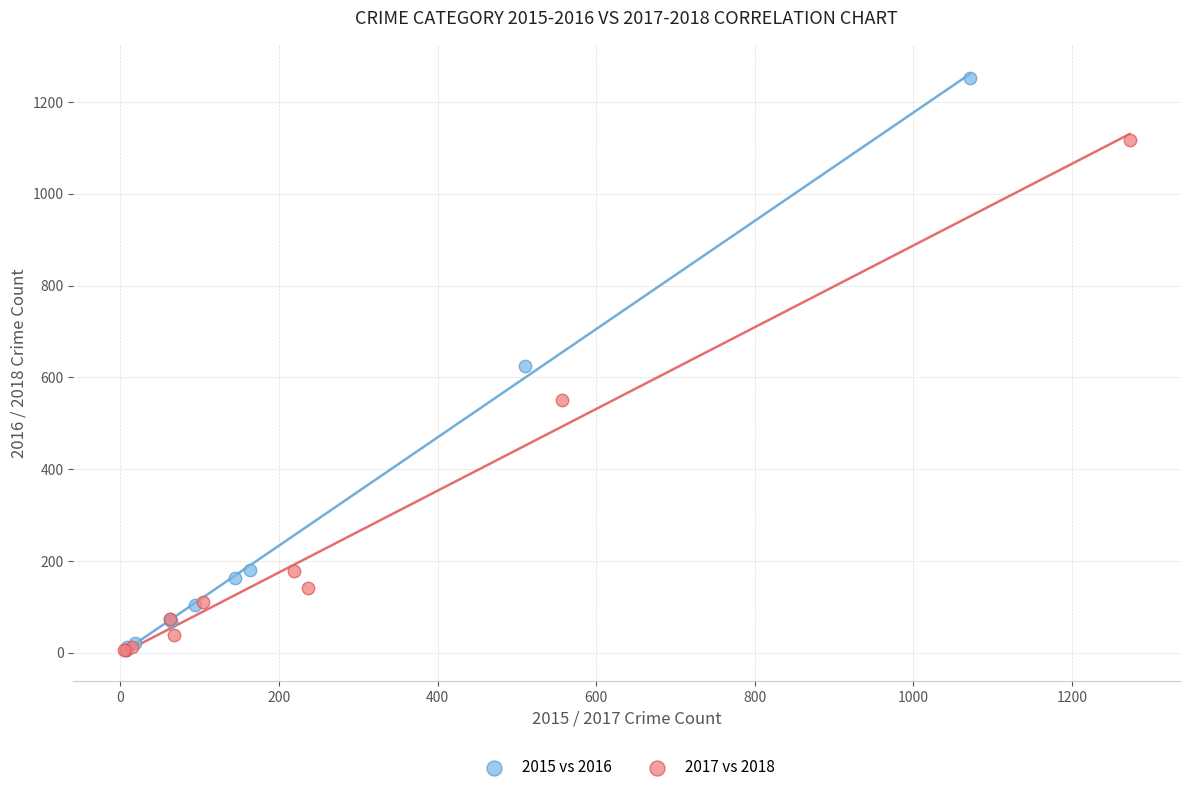

Which series has the widest spread of Y values?

2015 vs 2016